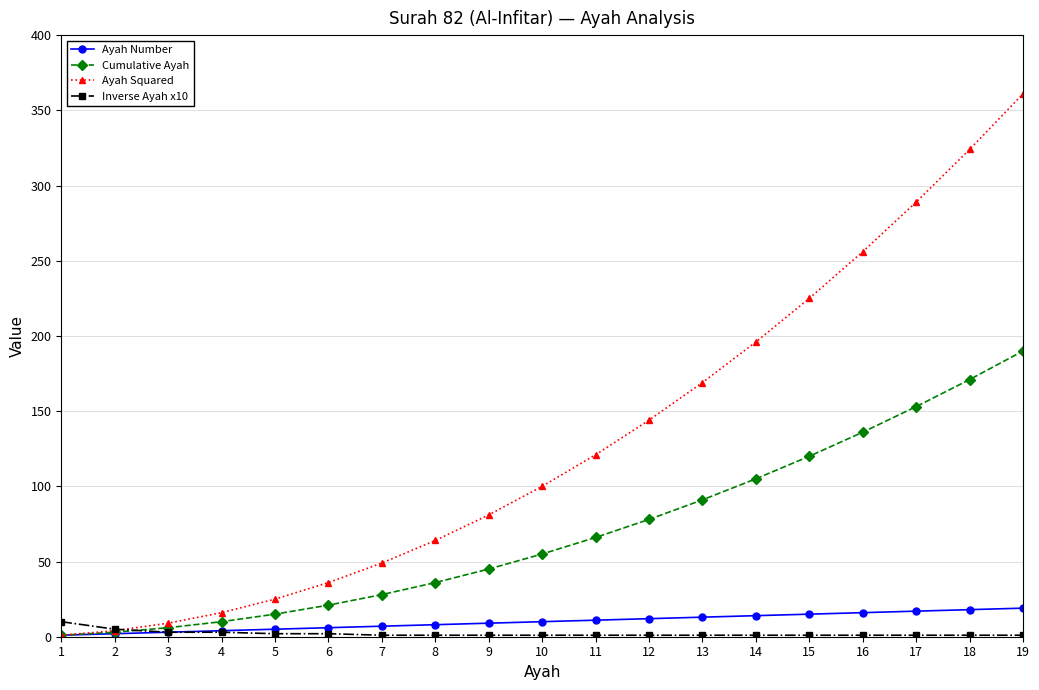

How many lines are shown in the chart?

4